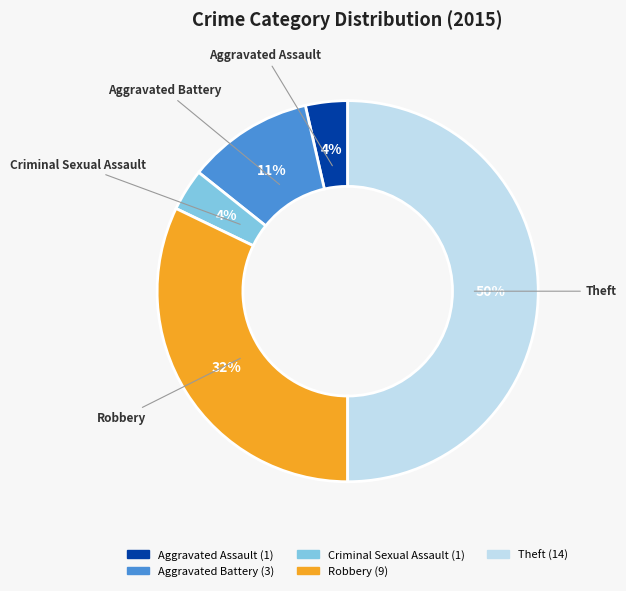

To the nearest percent, what is the average slice percentage?

20%